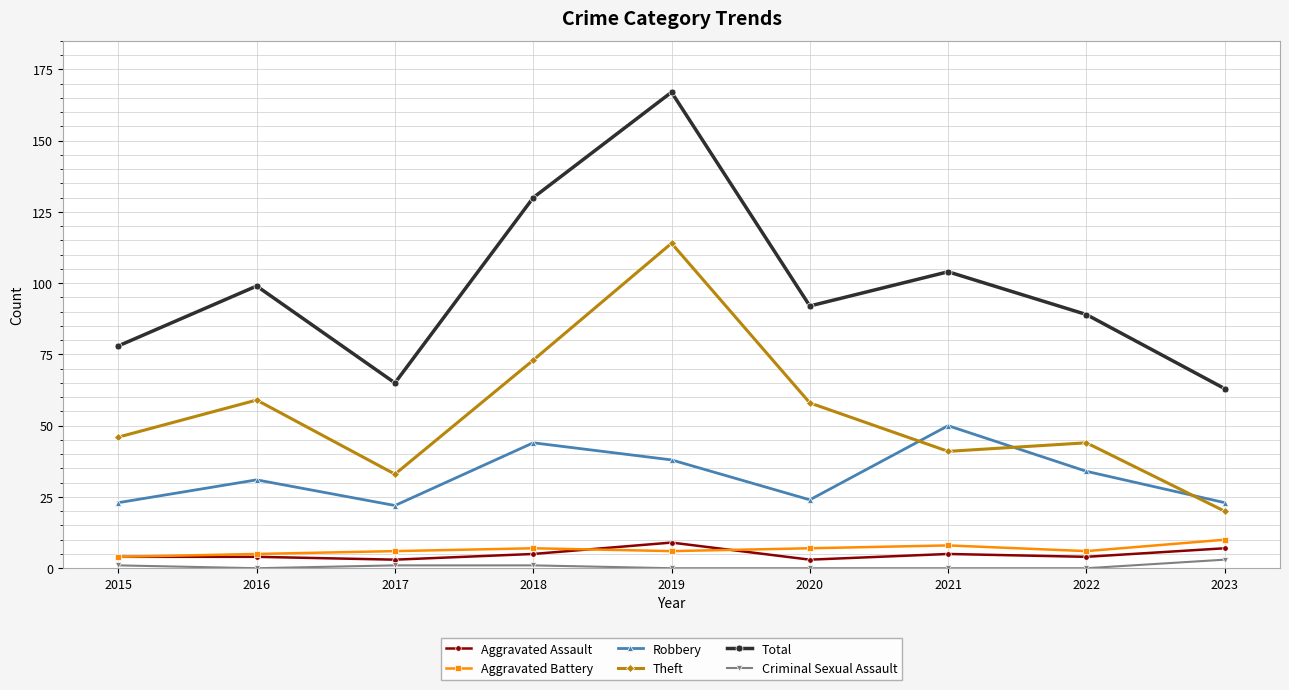

Reading right to left, what are all the values shown in this chart?

Aggravated Assault: 7	4	5	3	9	5	3	4	4
Aggravated Battery: 10	6	8	7	6	7	6	5	4
Robbery: 23	34	50	24	38	44	22	31	23
Theft: 20	44	41	58	114	73	33	59	46
Total: 63	89	104	92	167	130	65	99	78
Criminal Sexual Assault: 3	0	0	0	0	1	1	0	1